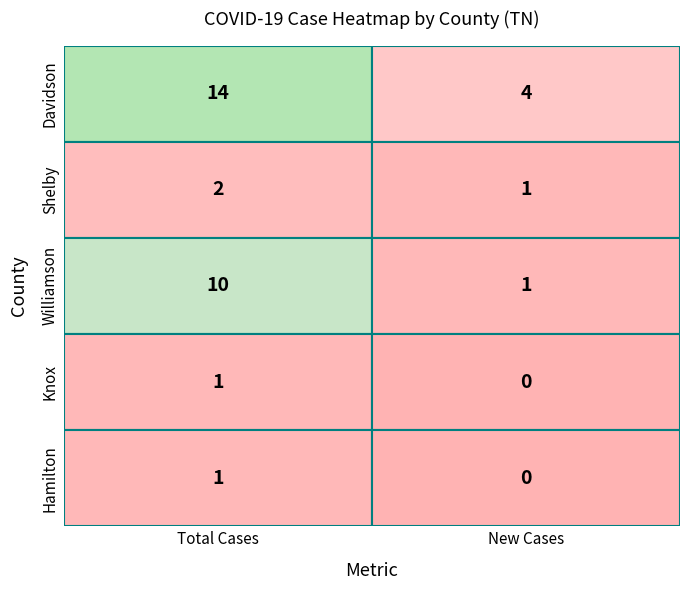

True or false: Williamson has a value of 0 at new.

False